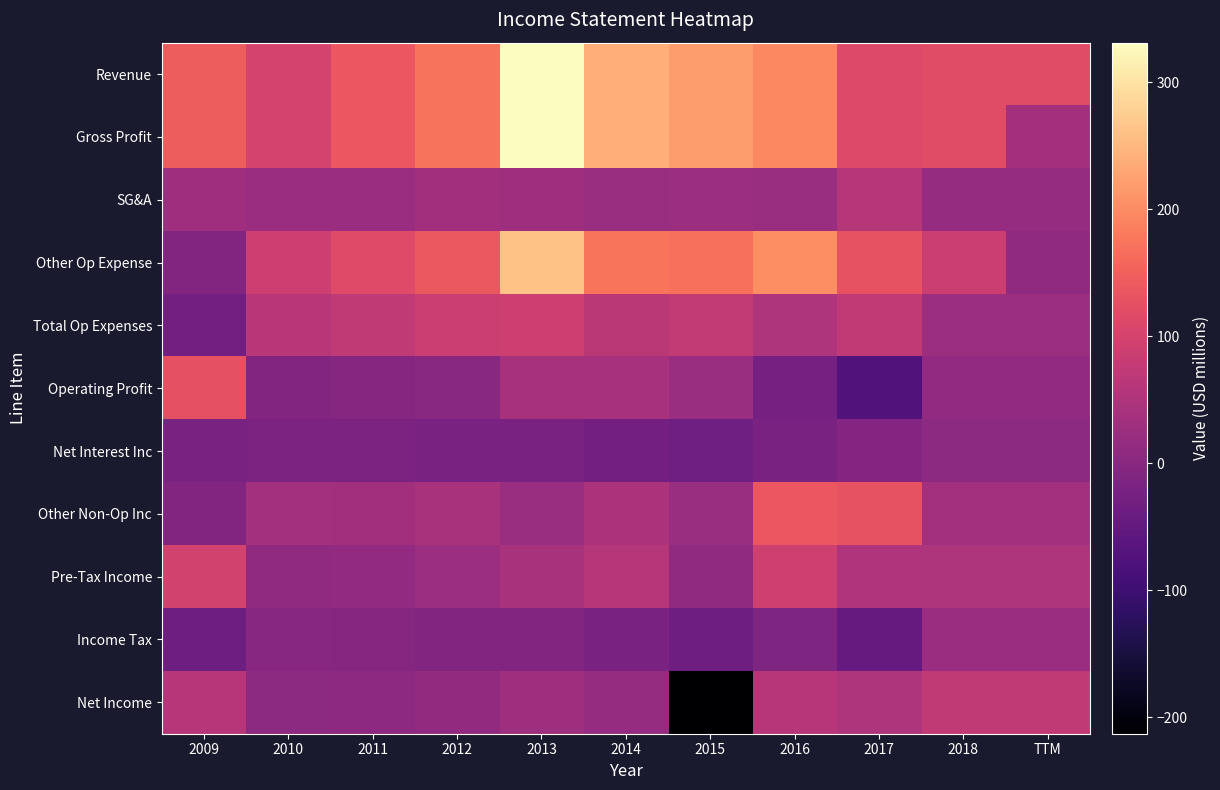

Between 2012 and 2015, which is larger?

2015